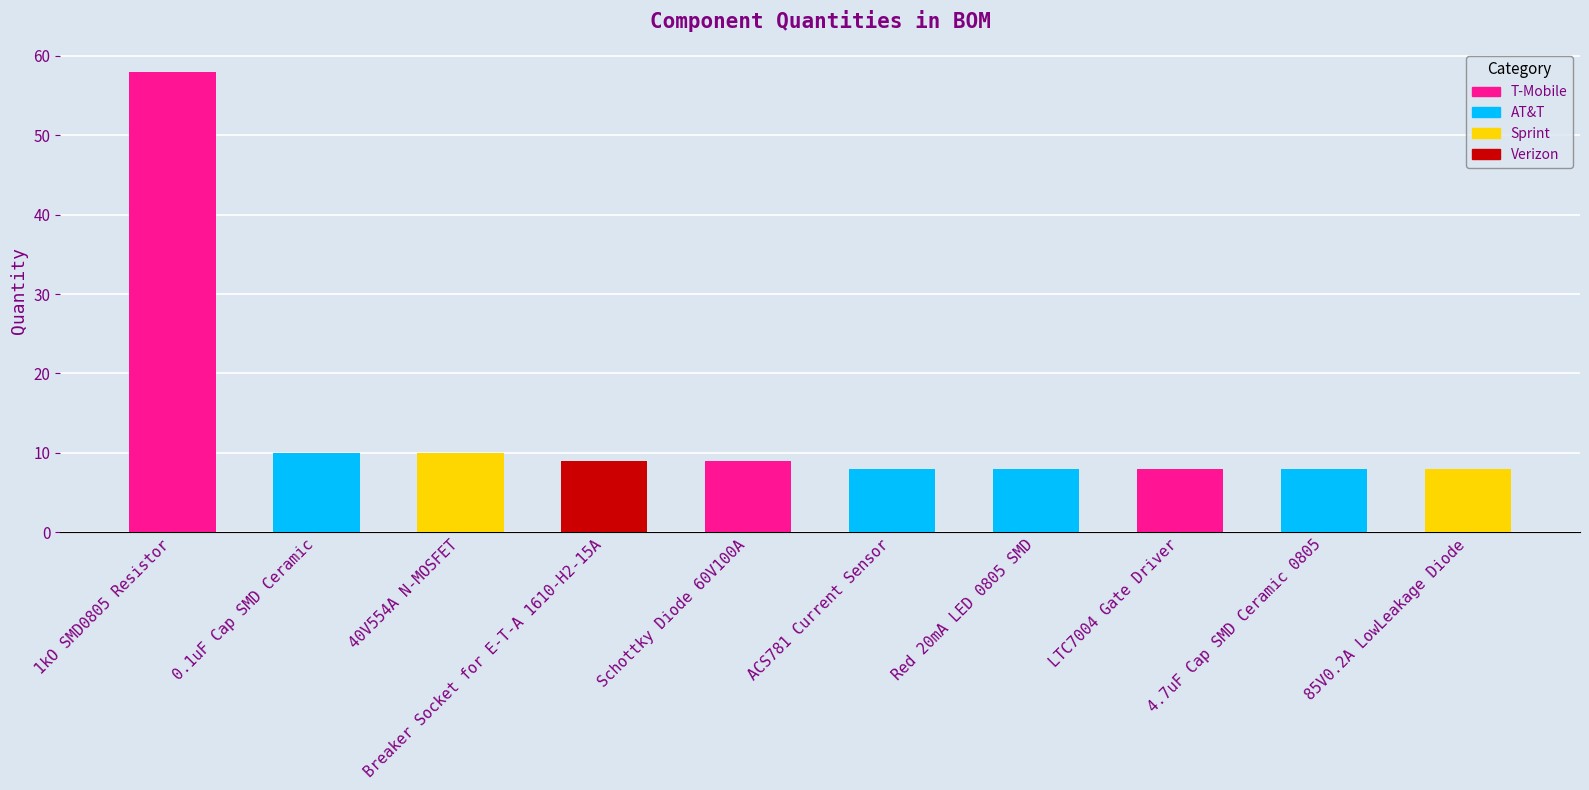

What is the label of the 10th bar from the right?

1kO SMD0805 Resistor